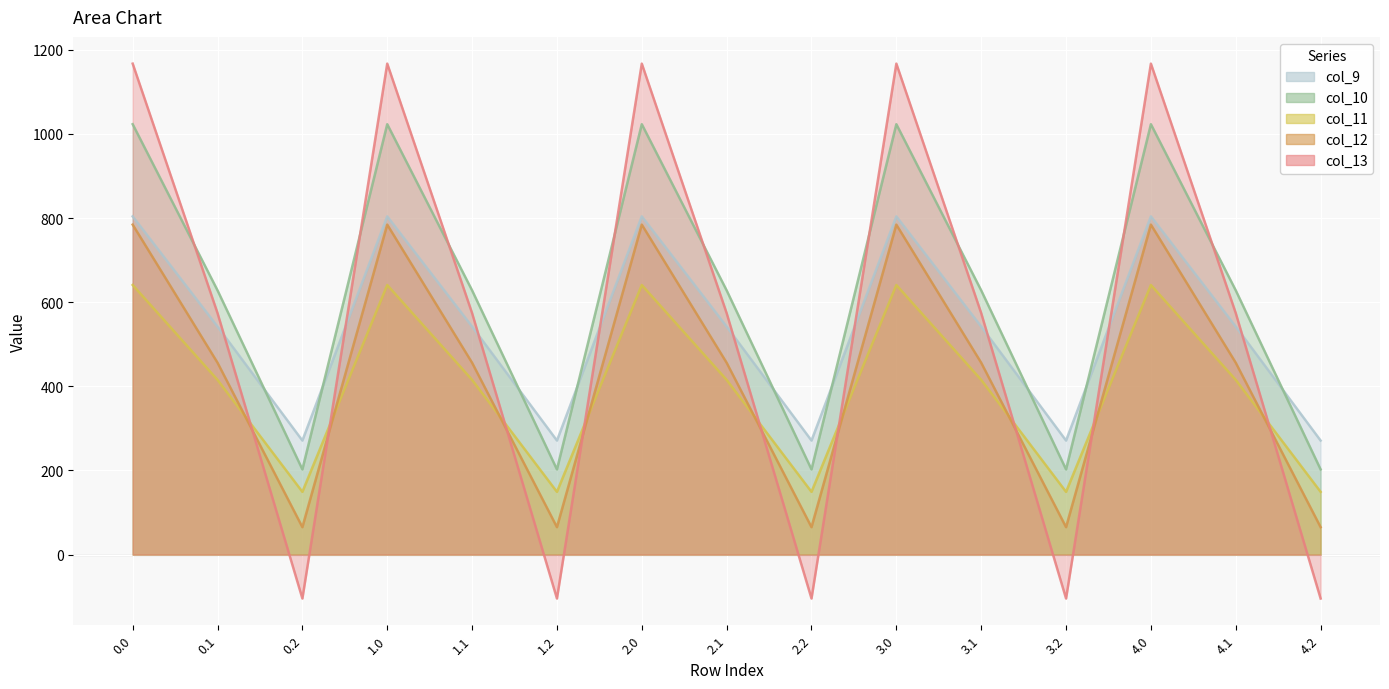

What is the approximate value of col_9 at 0.2?

271.1